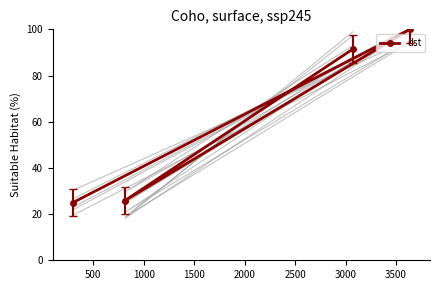

What is the maximum value for dst?

100.0